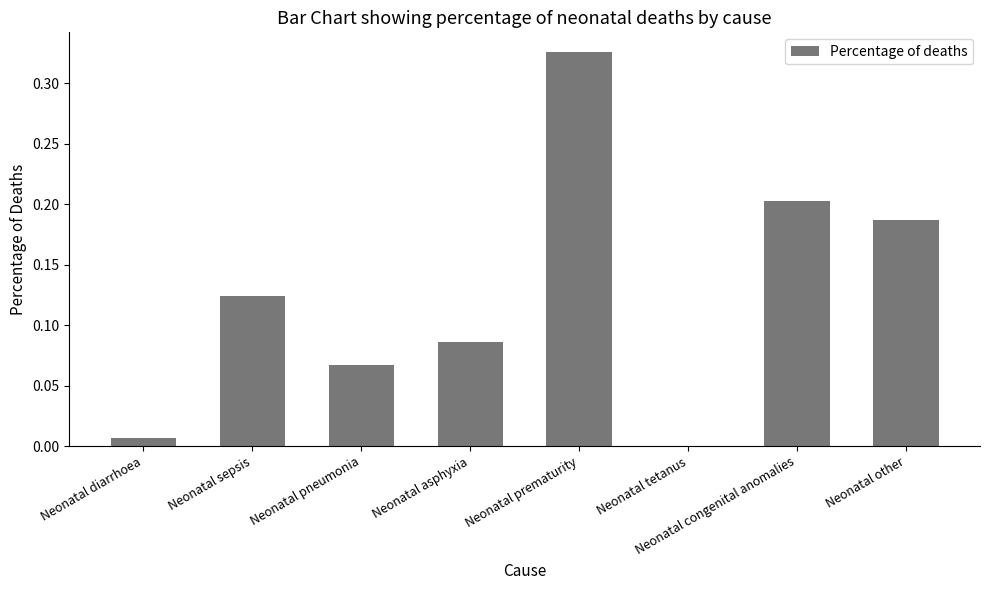

Which has a higher value, Neonatal other or Neonatal diarrhoea?

Neonatal other